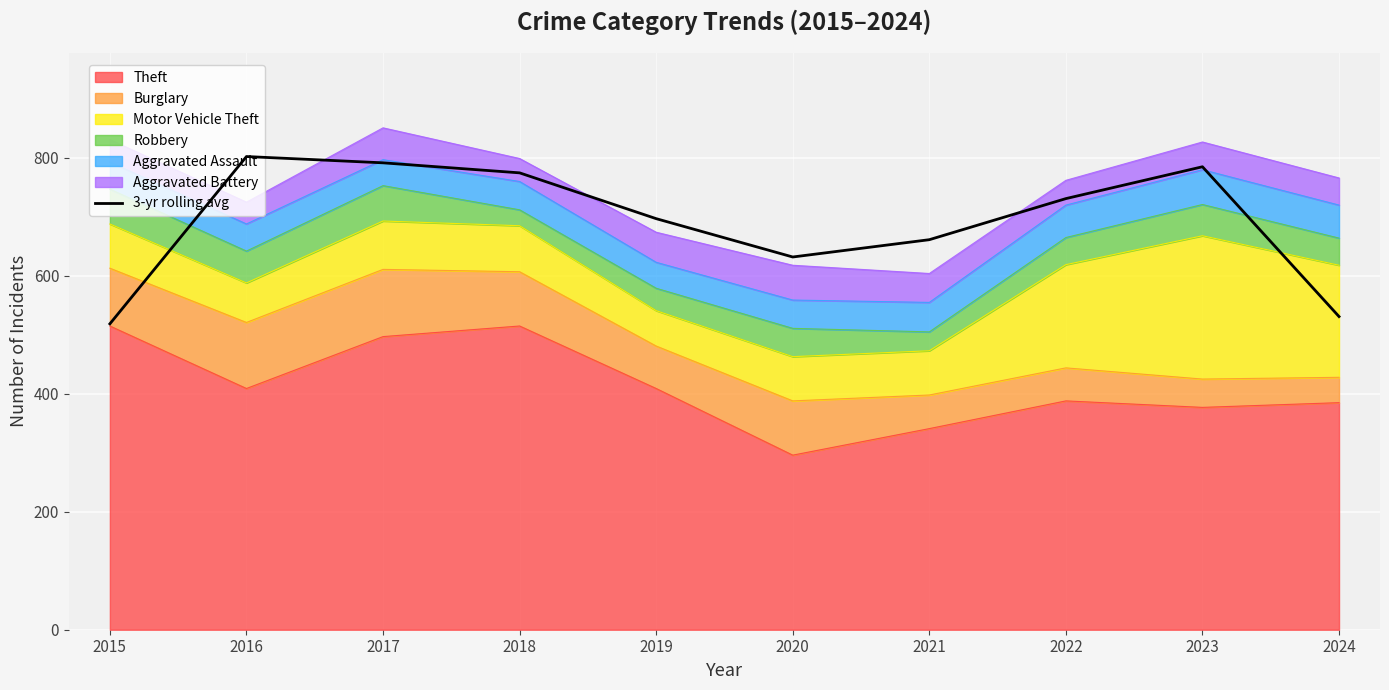

At which category does the data reach its first local peak?

2016